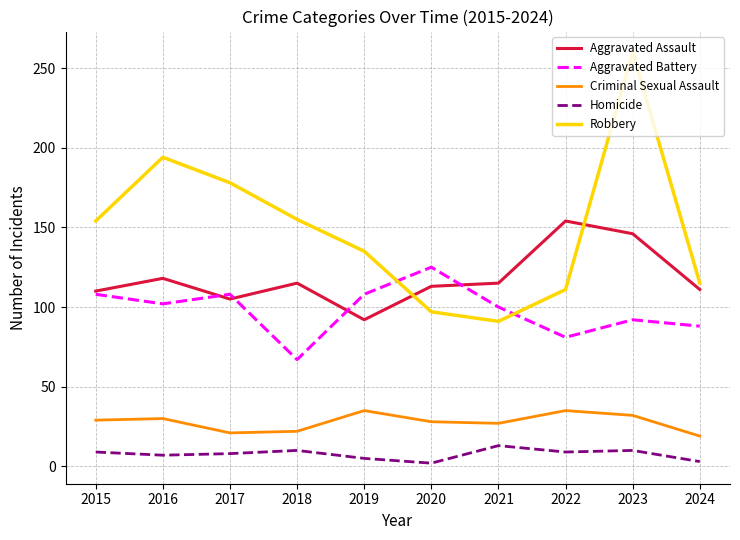

At how many categories does at least one series exceed 150?

6